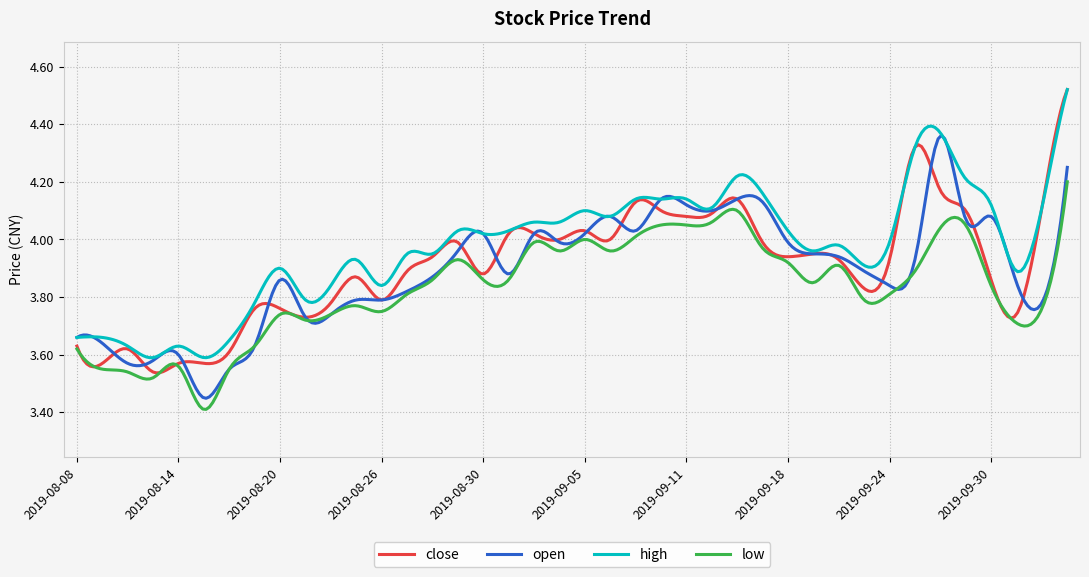

True or false: high and low cross at least once.

False